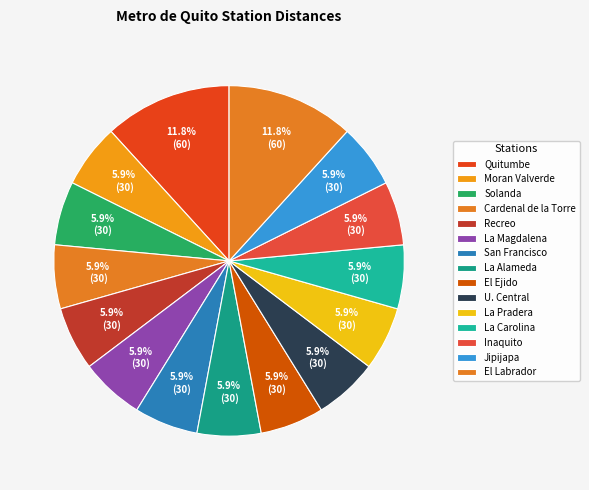

Count the number of slices in the pie.

15